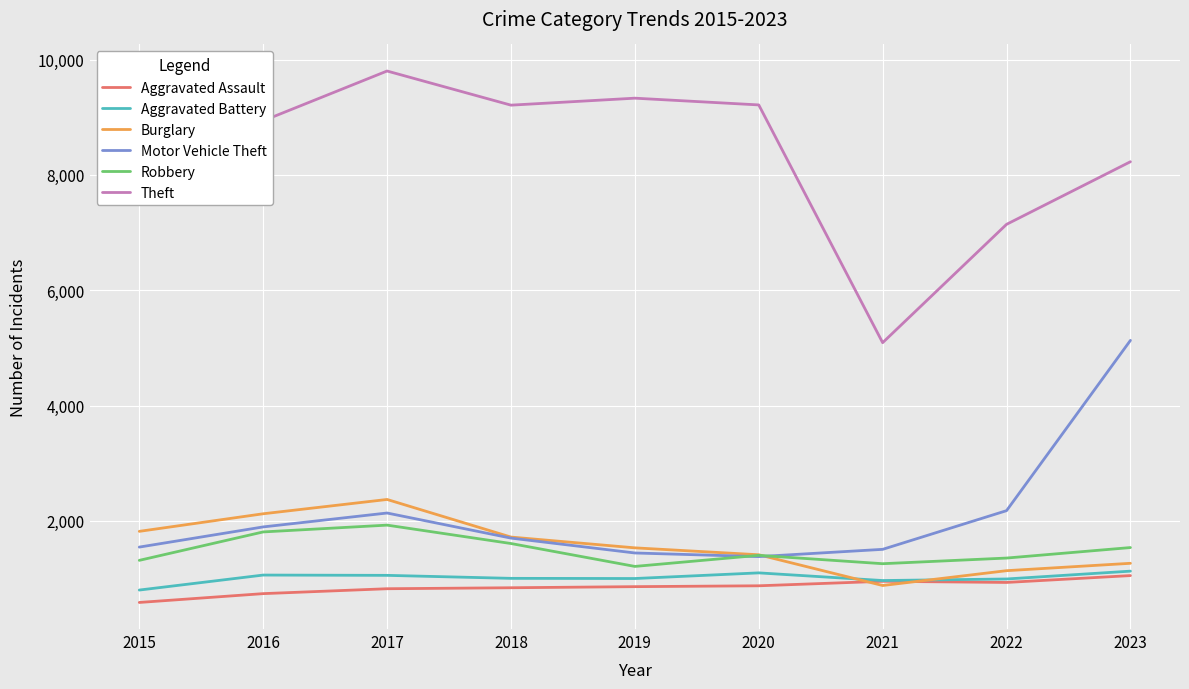

Read the Aggravated Assault value at 2022, to the nearest 50.

950